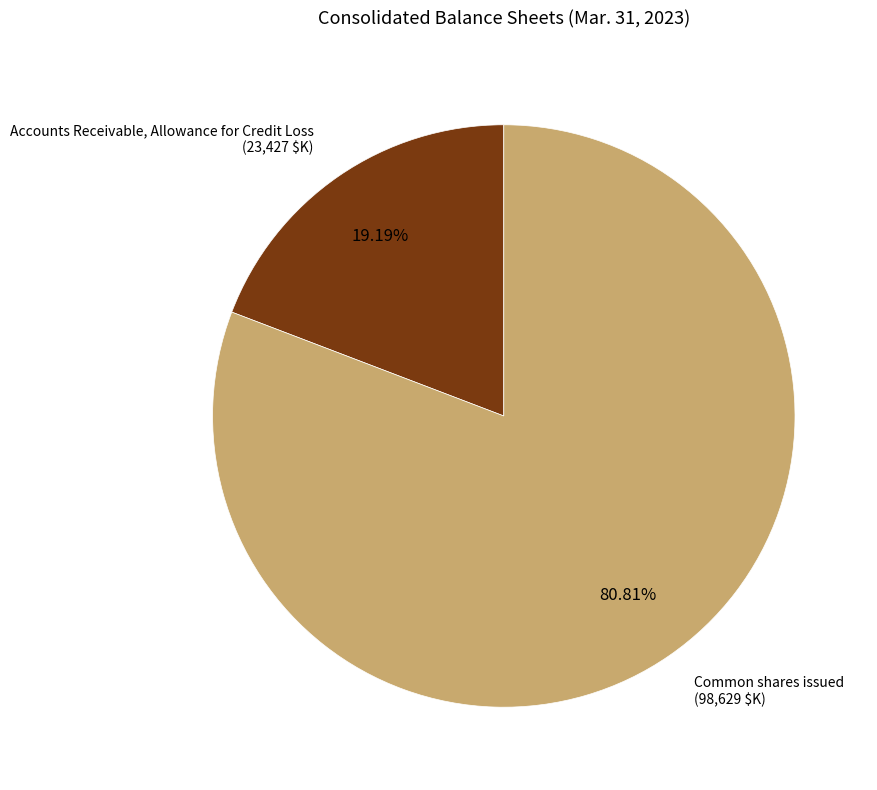

Is there a majority slice in this chart?

Yes